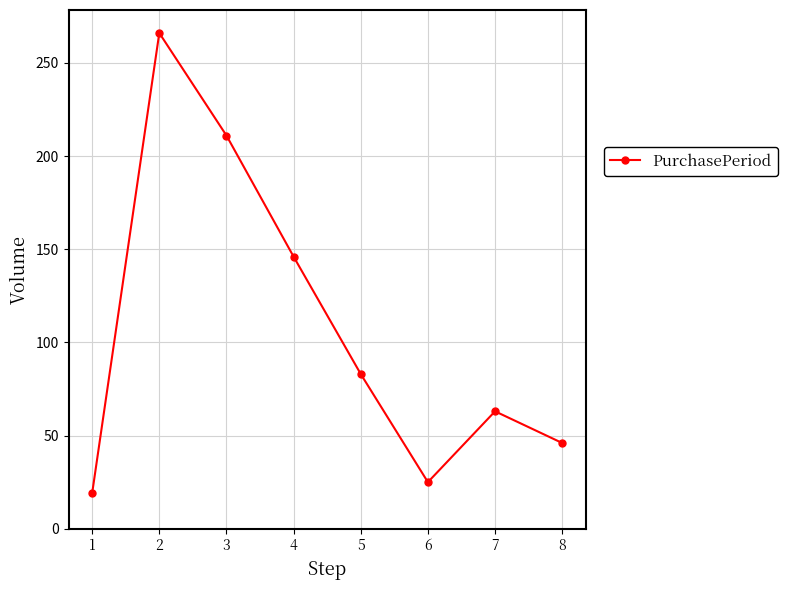

Rank the categories by value from lowest to highest.

1, 6, 8, 7, 5, 4, 3, 2